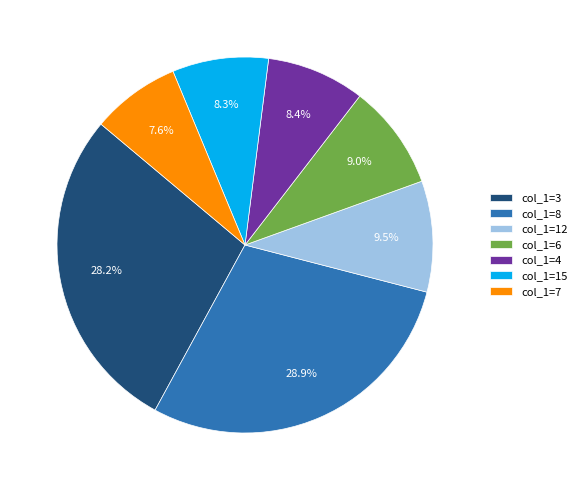

How many segments does this pie chart have?

7